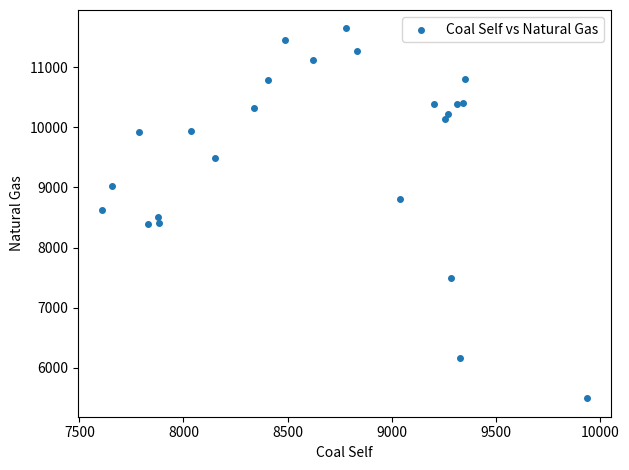

What is the range of Y values (max minus min)?

6152.3